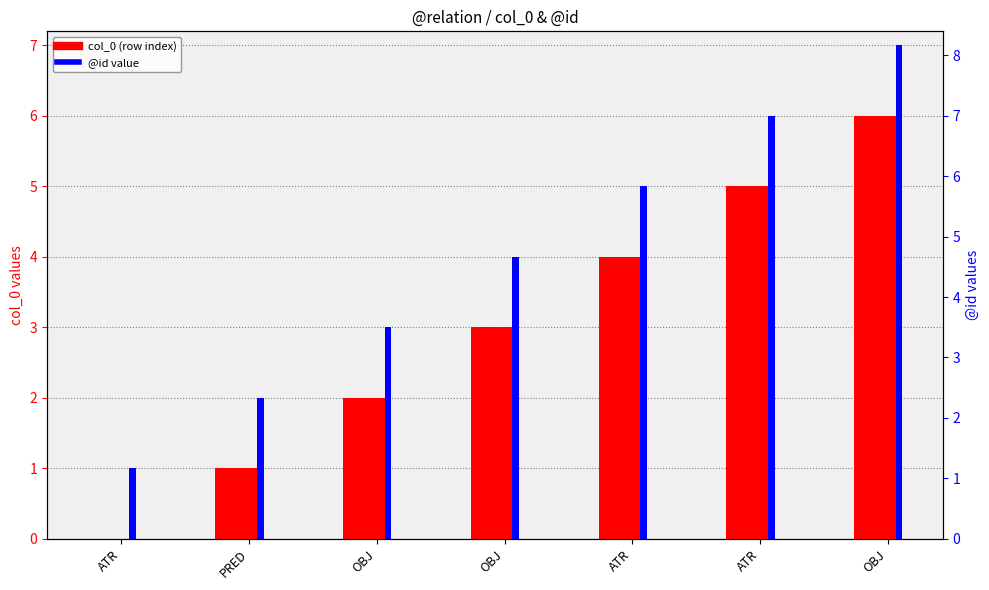

Reading left to right, what are all the values shown in this chart?

col_0: ATR=0	PRED=1	OBJ=2	OBJ=3	ATR=4	ATR=5	OBJ=6
@id: ATR=1	PRED=2	OBJ=3	OBJ=4	ATR=5	ATR=6	OBJ=7